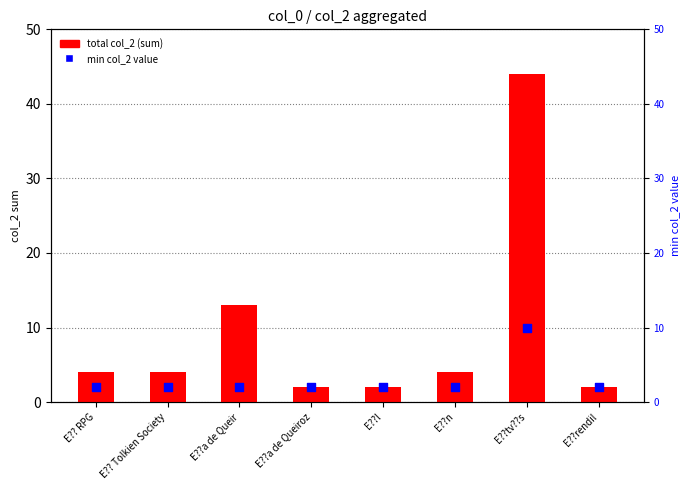

At which category is the sum across all series the highest?

E??tv??s